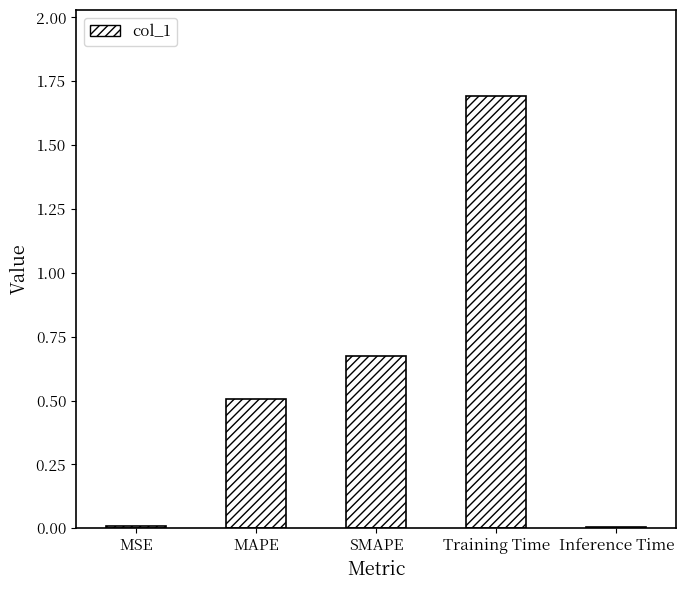

Which has a higher value, Training Time or SMAPE?

Training Time